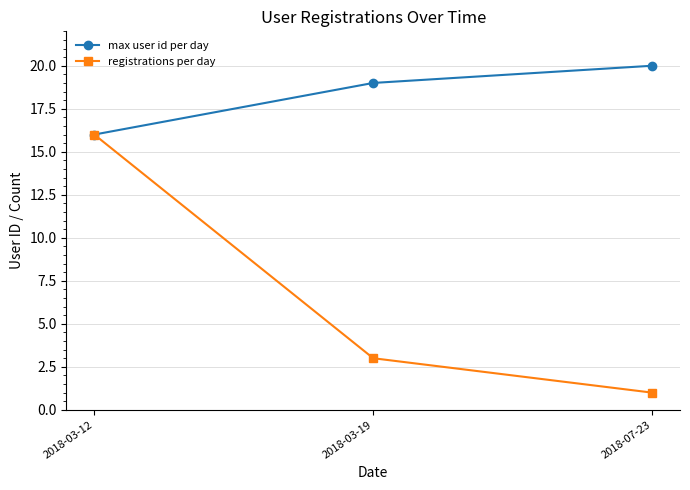

At which label does registrations per day reach its minimum?

2018-07-23